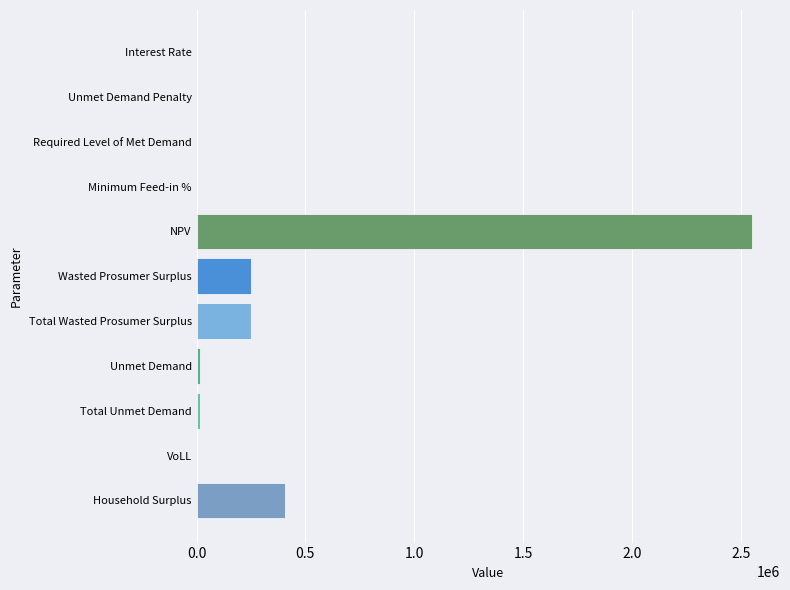

Does the chart contain stacked bars?

No